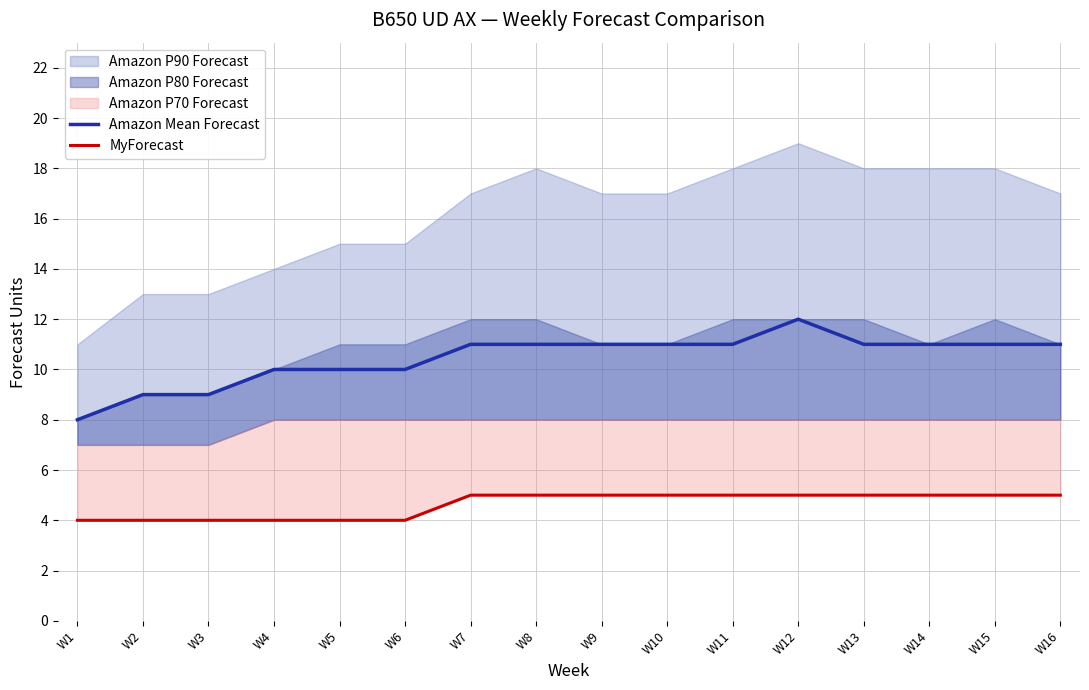

True or false: MyForecast and Amazon Mean Forecast cross at least once.

False